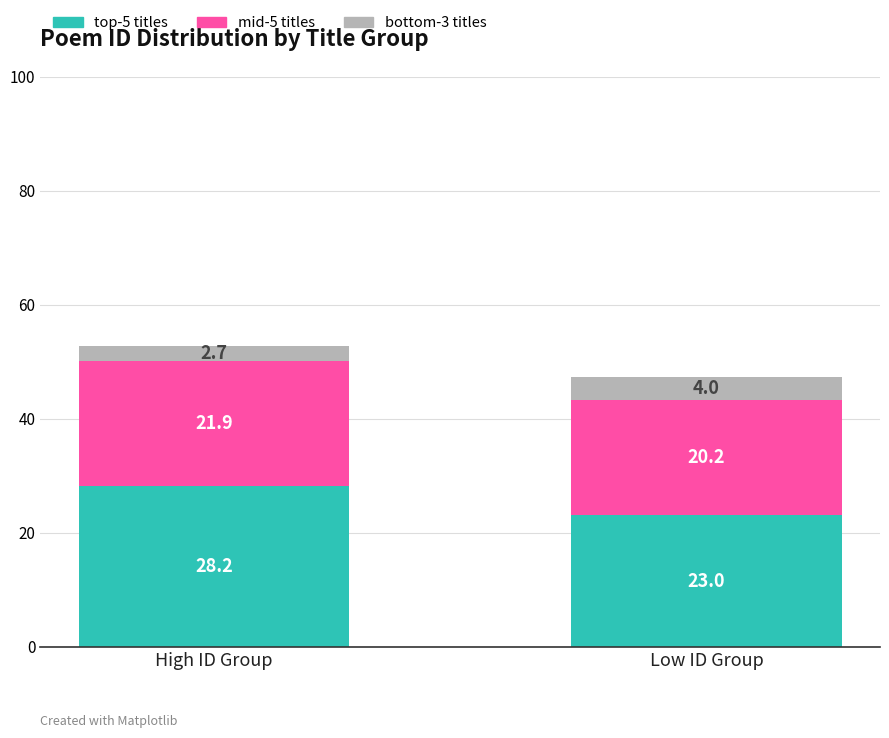

True or false: top-5 titles has a value of 34.8 at Low ID Group.

False